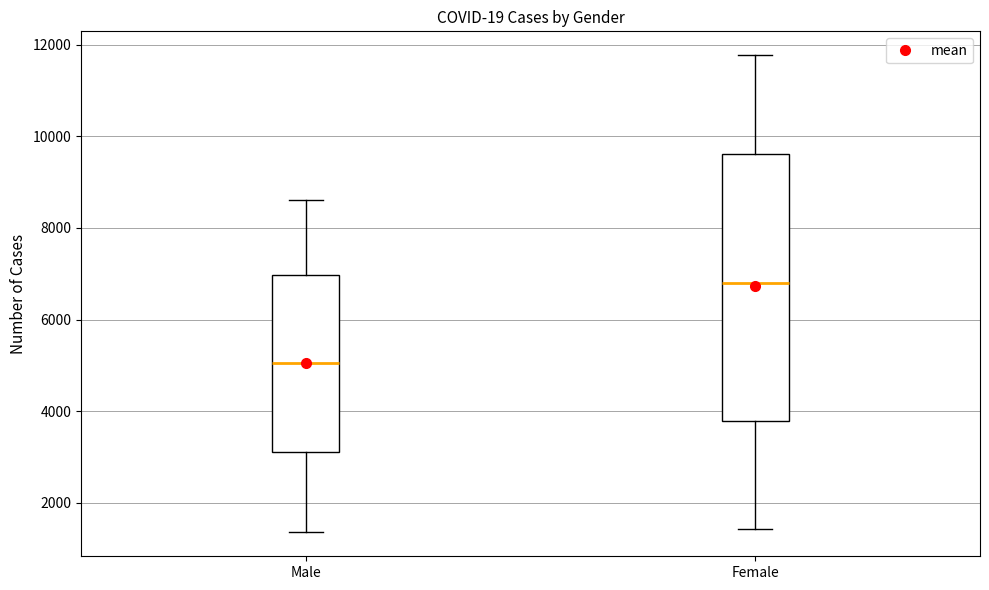

Which box has the highest median line?

Female